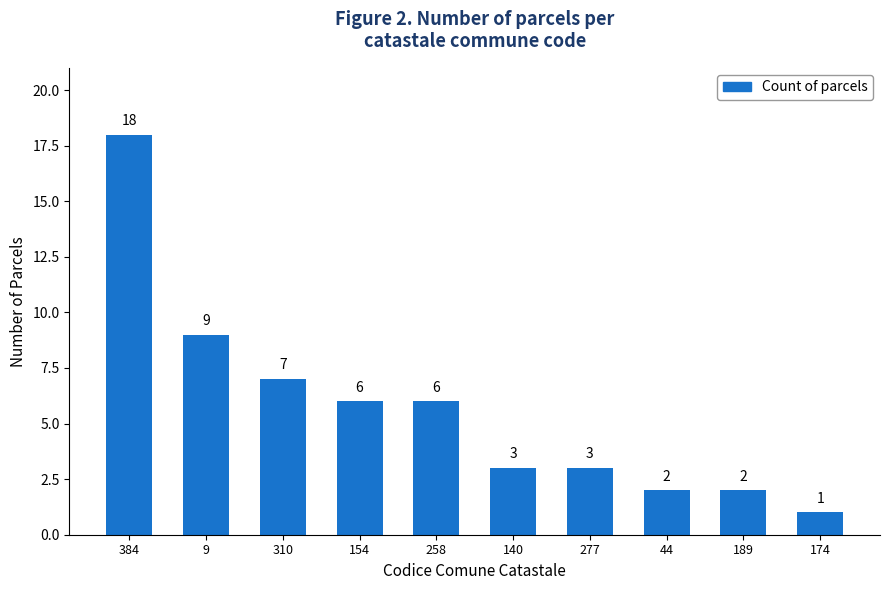

The value at 189 is 1. True or false?

False